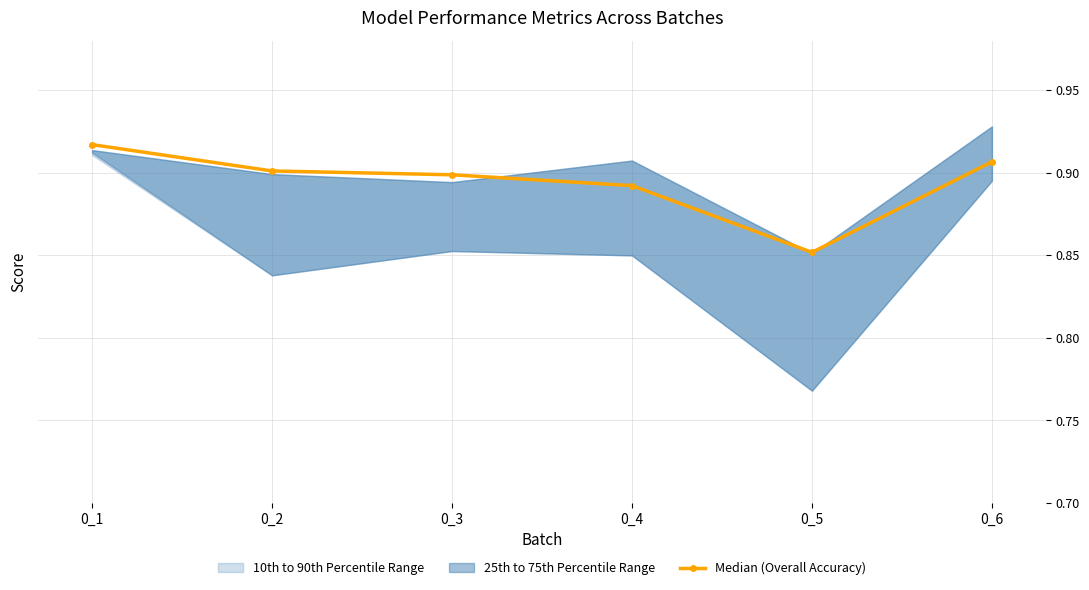

Reading left to right, transcribe all the data shown in this chart.

0.9	0.9	0.9	0.9	0.9	0.9